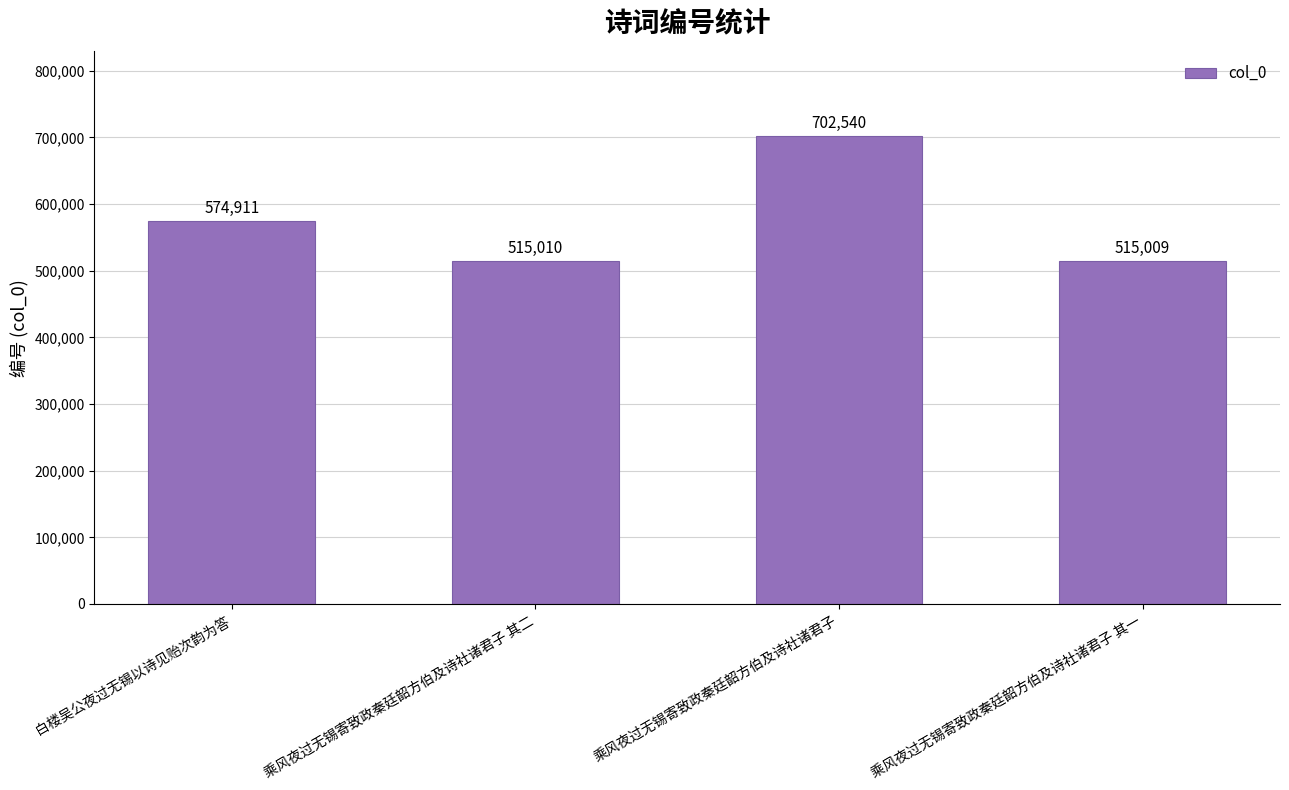

What is the approximate value at 乘风夜过无锡寄致政秦廷韶方伯及诗社诸君子 其一?

515009